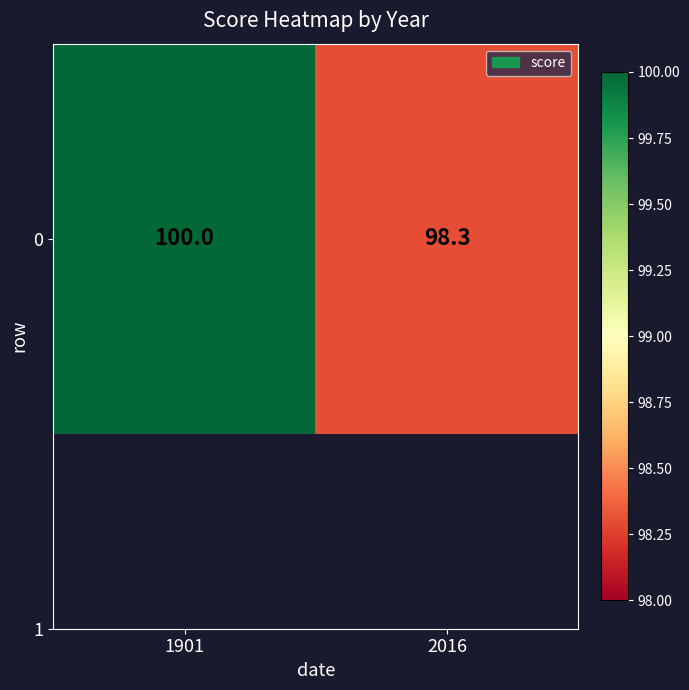

Reading right to left, list all the values displayed in this chart.

2016=98.3	1901=100.0